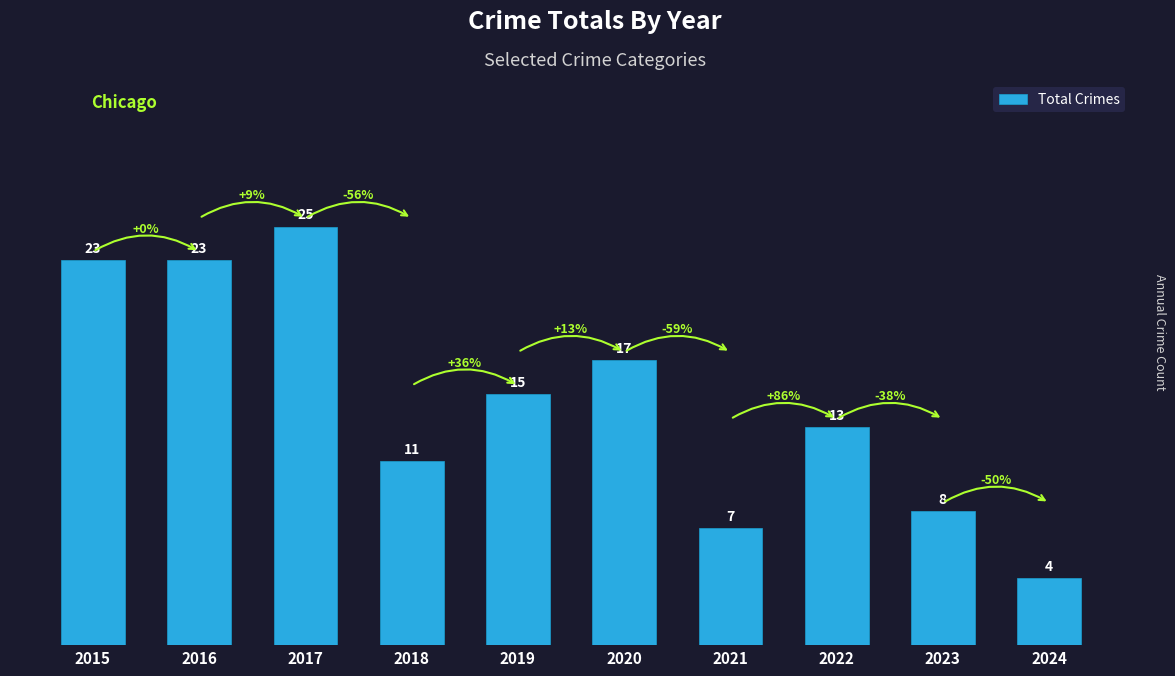

What is the value of the 7th bar from the left?

7